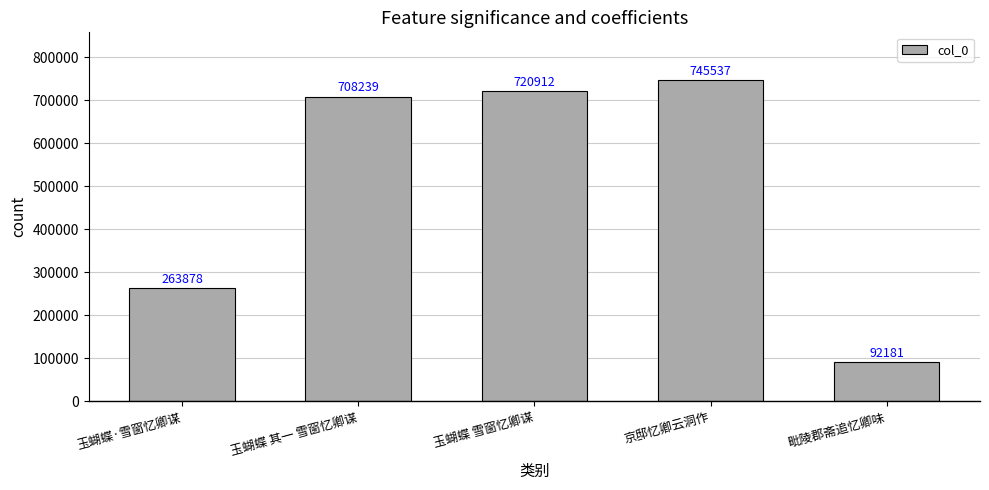

What is the label of the 3rd bar from the right?

玉蝴蝶 雪窗忆卿谋